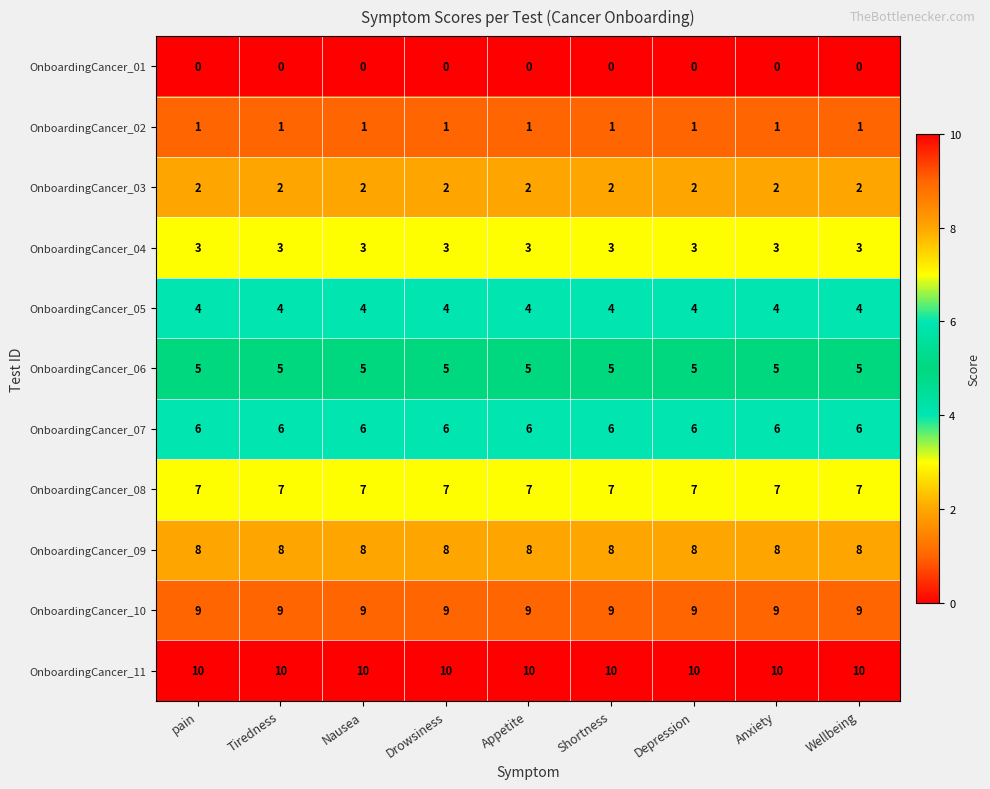

Read the OnboardingCancer_05 value at pain.

4